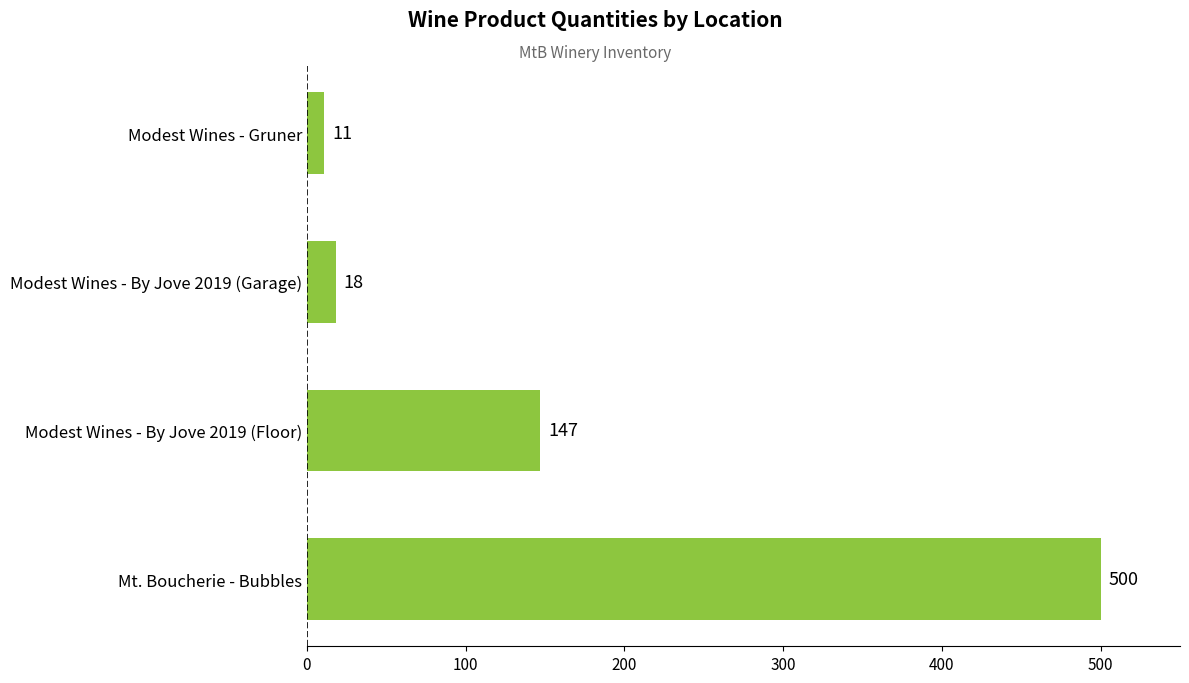

The value at Mt. Boucherie - Bubbles is 500. True or false?

True